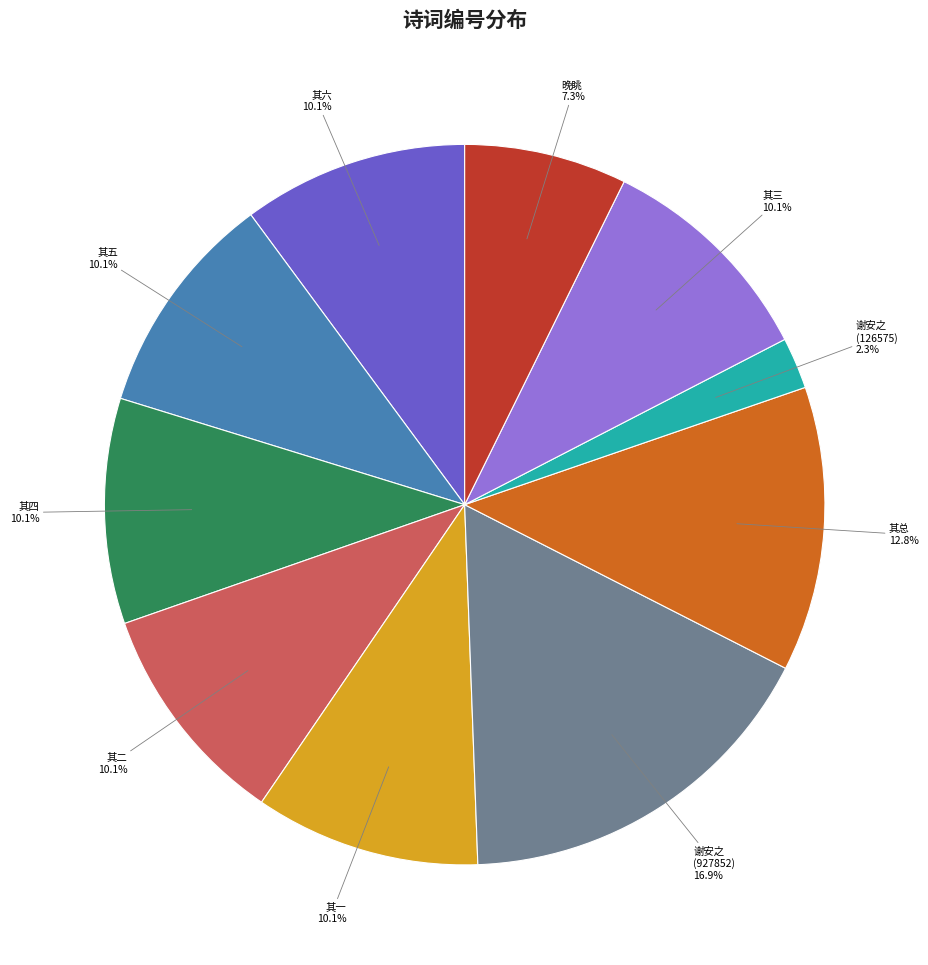

Which category has the biggest portion of the pie?

谢安之 (927852)